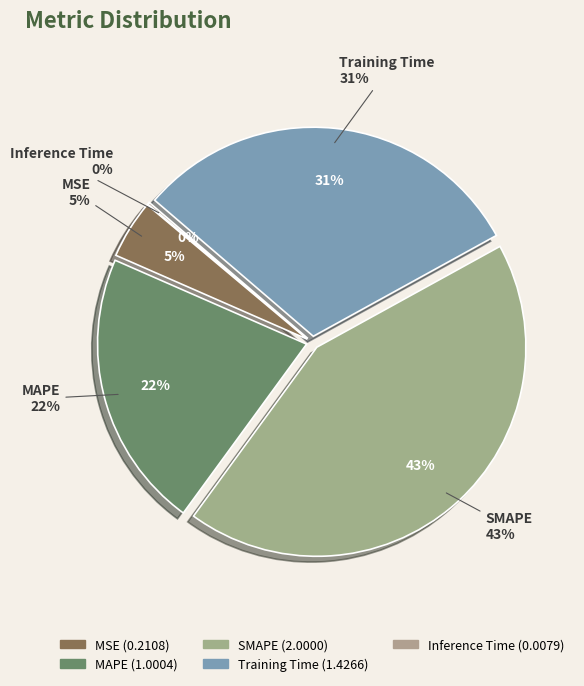

The MAPE slice represents 22% of the pie. True or false?

True